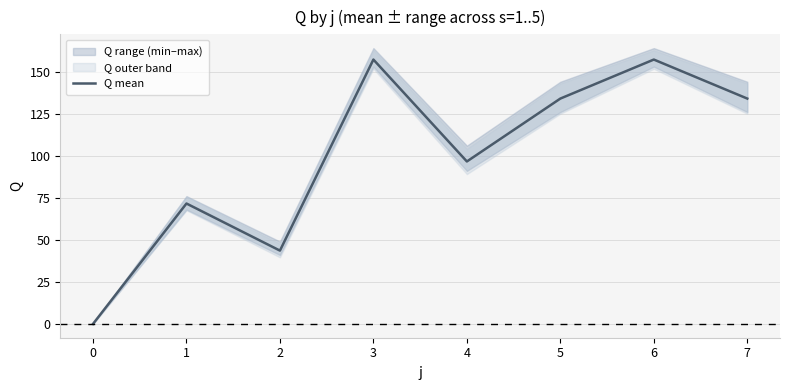

How many positive values are there?

7